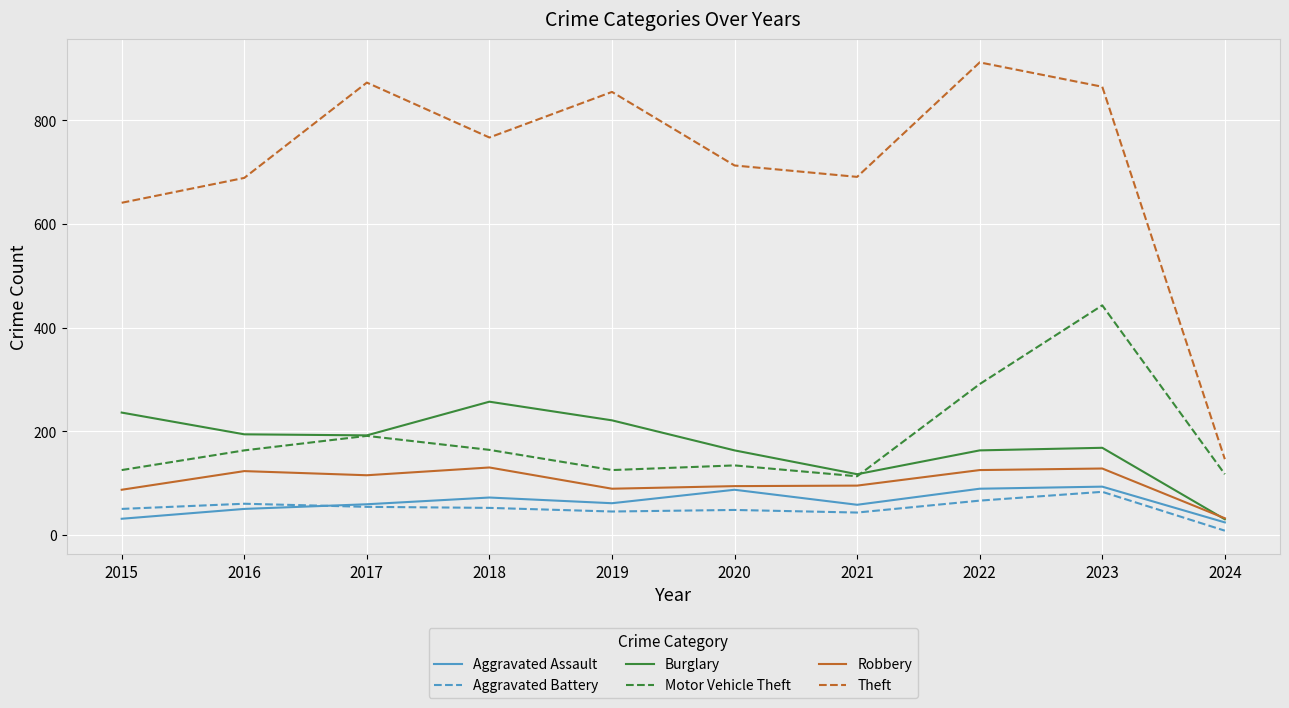

What is the sum of all Aggravated Assault values?

624